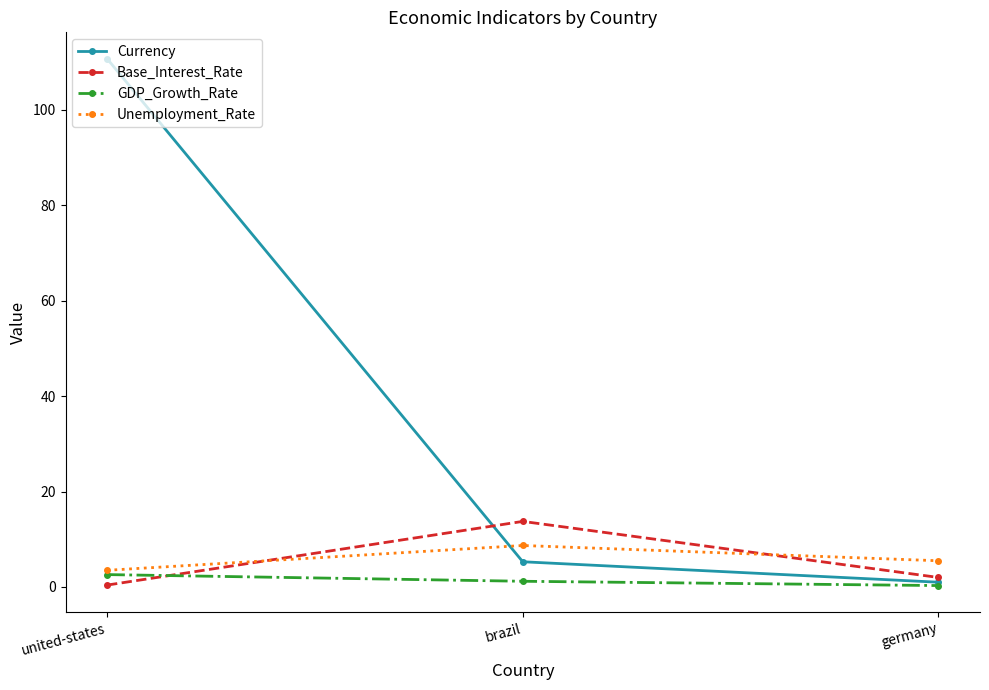

Which series changed the most between united-states and germany?

Currency